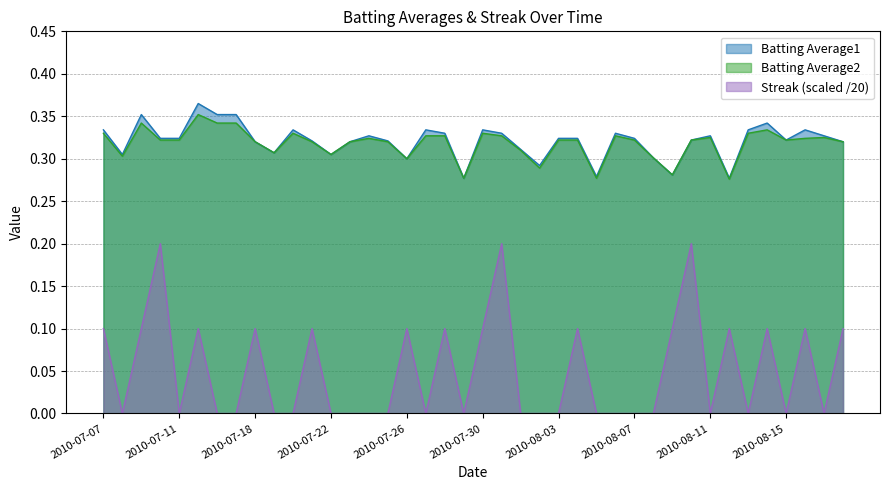

What is the sum of all Batting Average2 values?

12.7